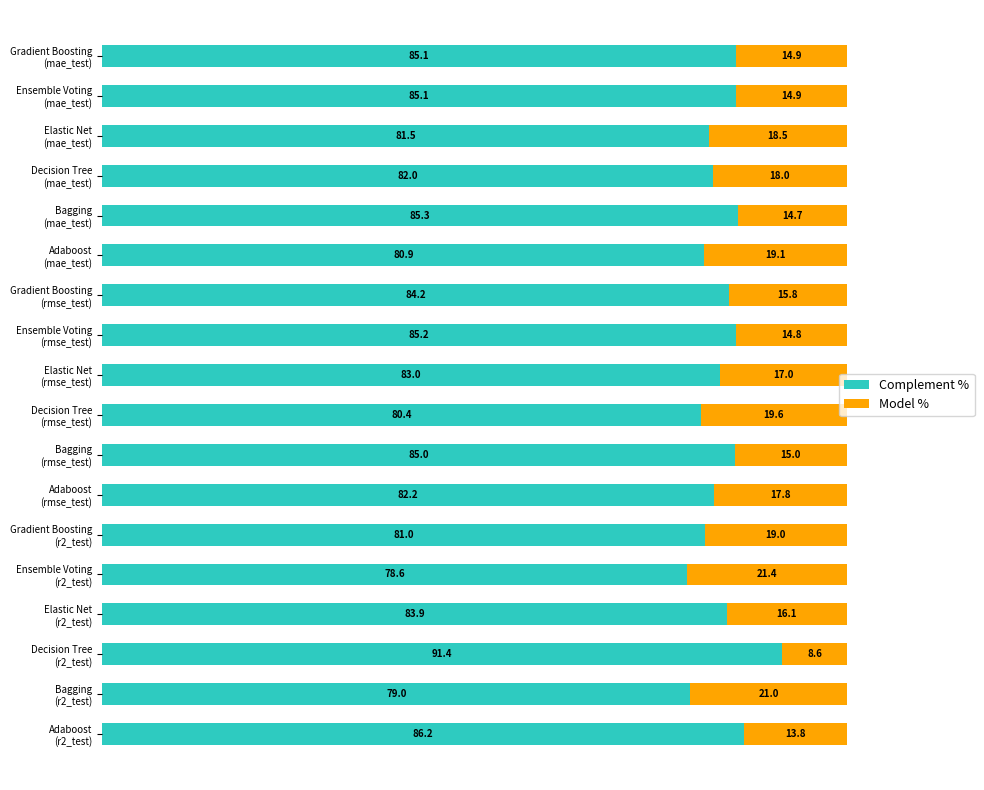

What is the lowest value of the Complement % series?

78.6